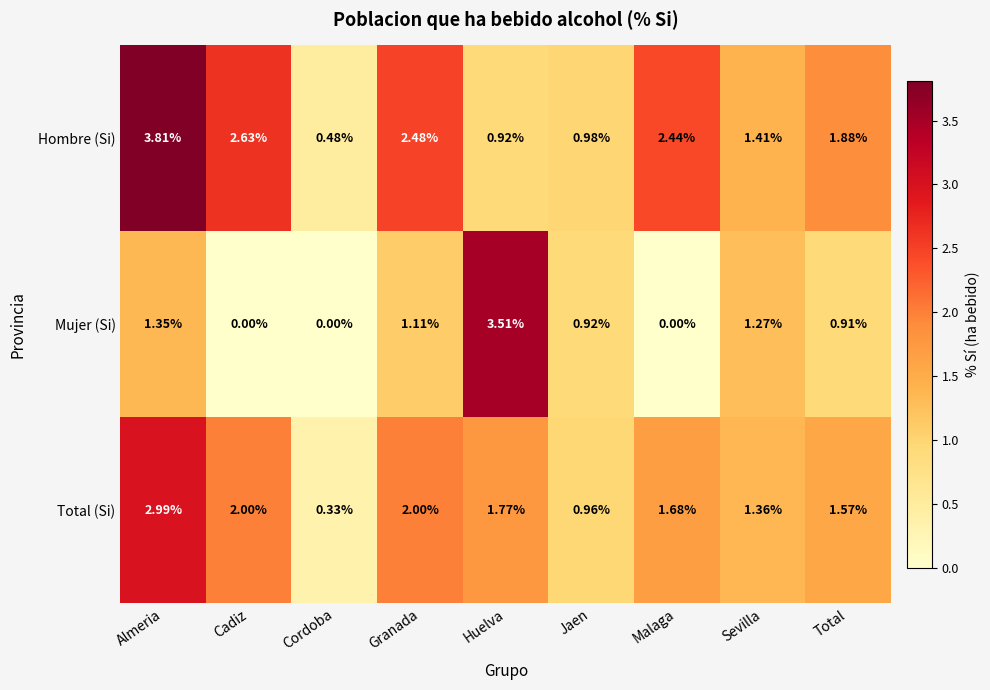

At which category is the sum across all series the highest?

Almeria